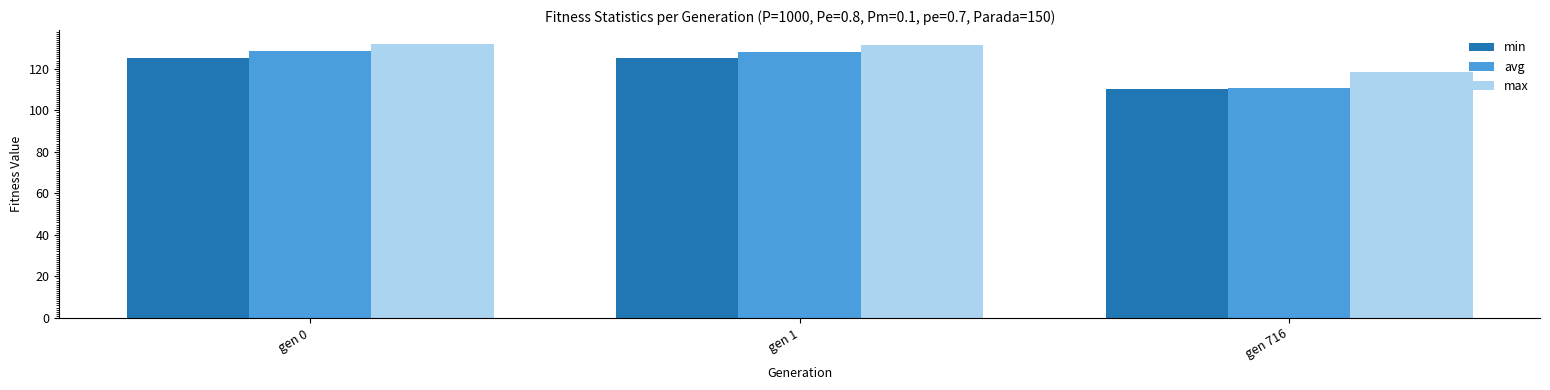

At how many categories does at least one series exceed 120?

2